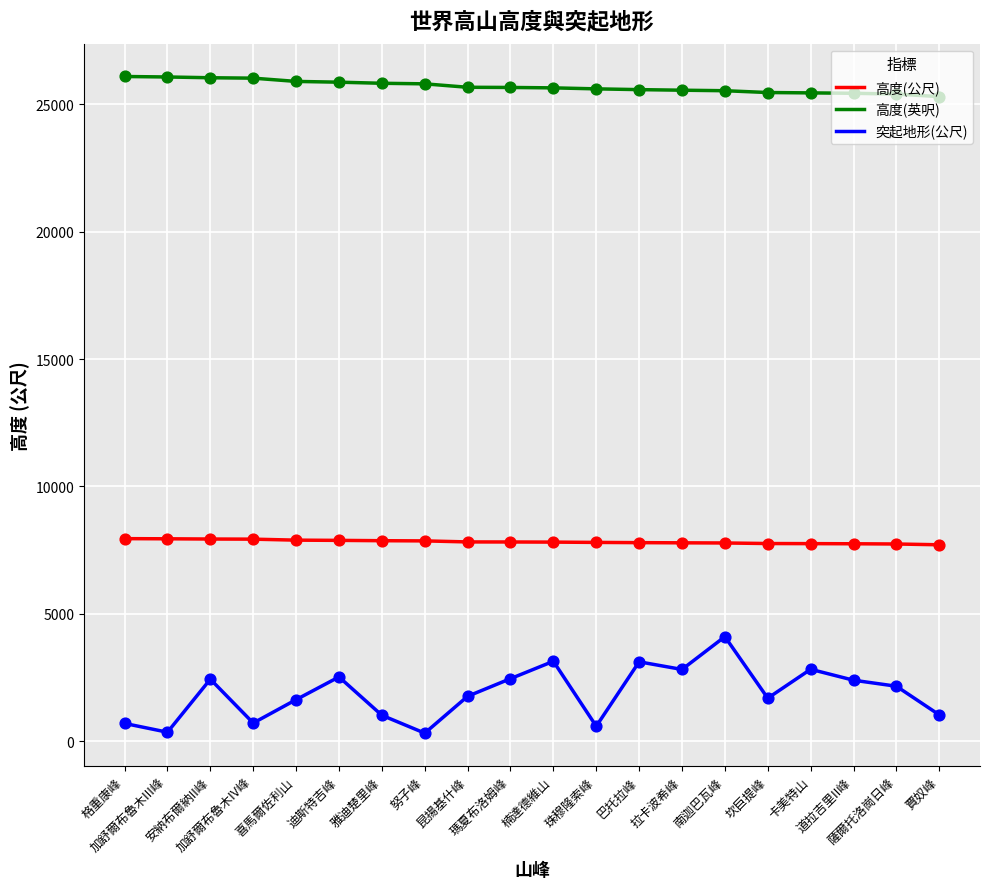

At which category is the sum across all series the highest?

南迦巴瓦峰